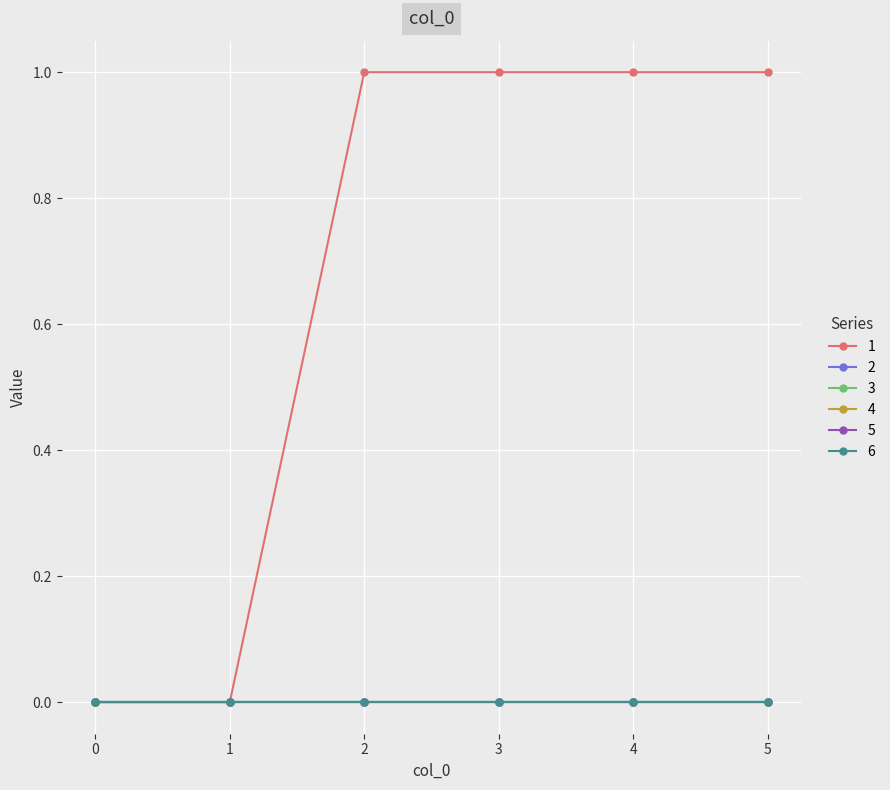

True or false: 3 and 6 intersect in this chart.

False